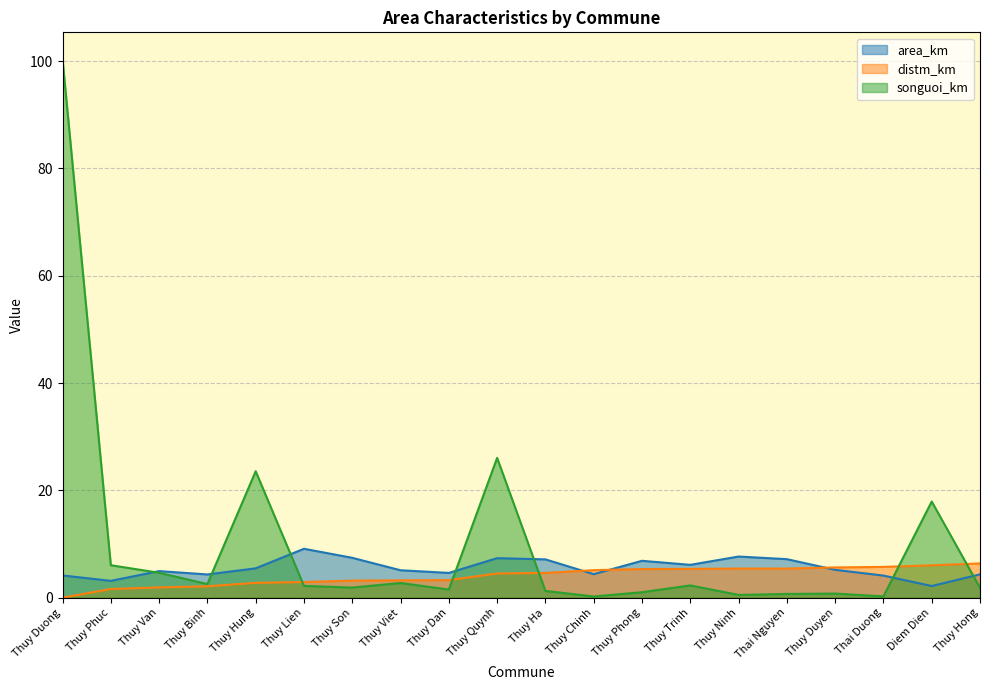

What is the difference between the second highest and minimum values in the distm_km series?

6.0